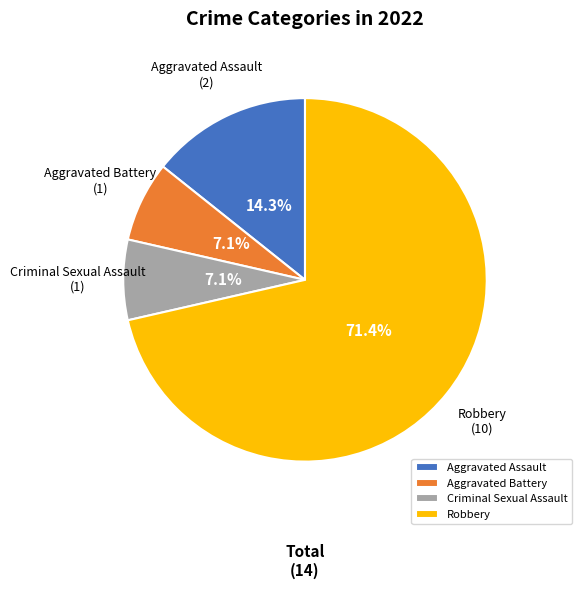

What is the largest slice in the pie chart?

Robbery